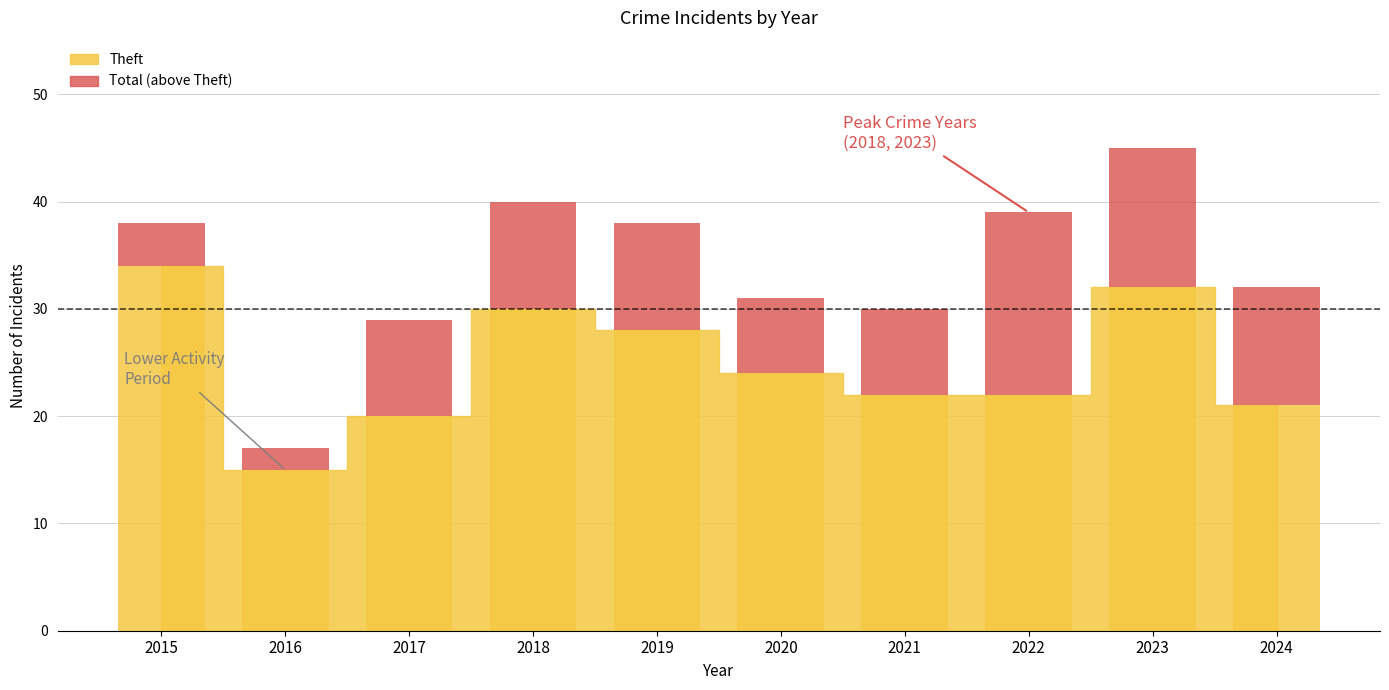

Reading left to right, transcribe all the data shown in this chart.

4	2	9	10	10	7	8	17	13	11